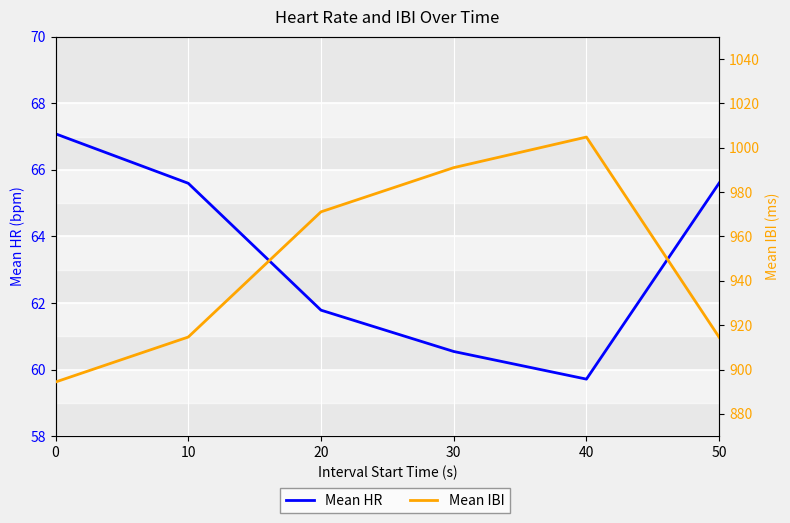

What is the value of the Mean IBI point at the 3rd from the left?

971.1